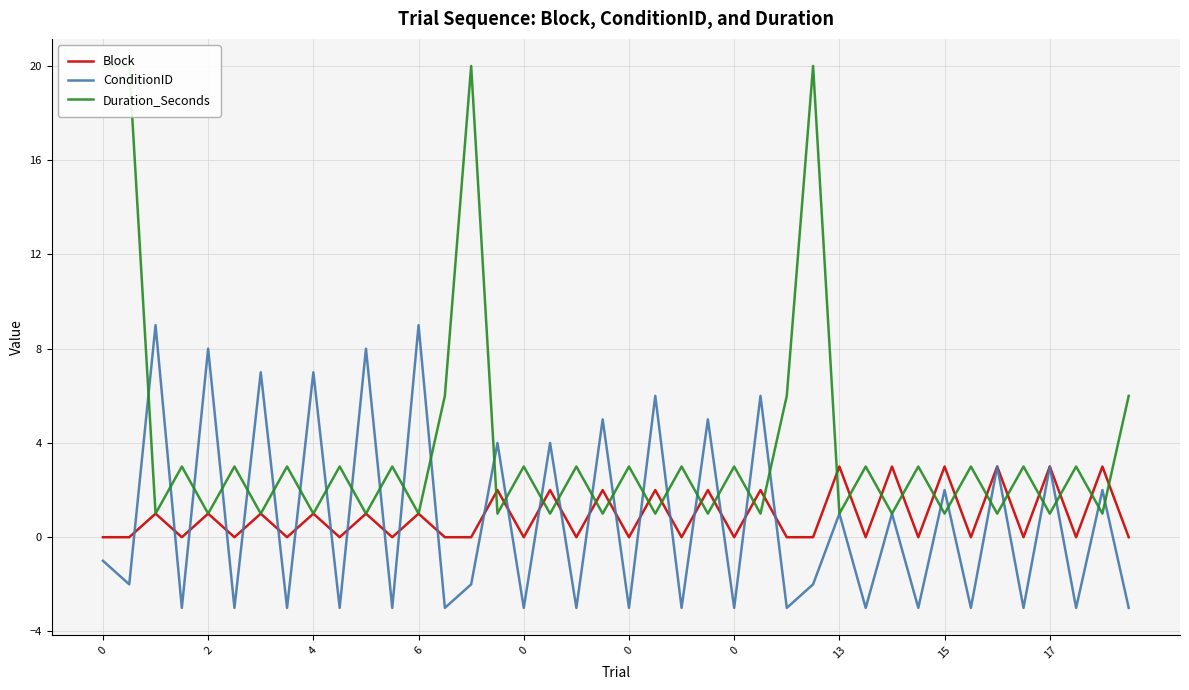

At which label does Duration_Seconds reach its minimum?

4